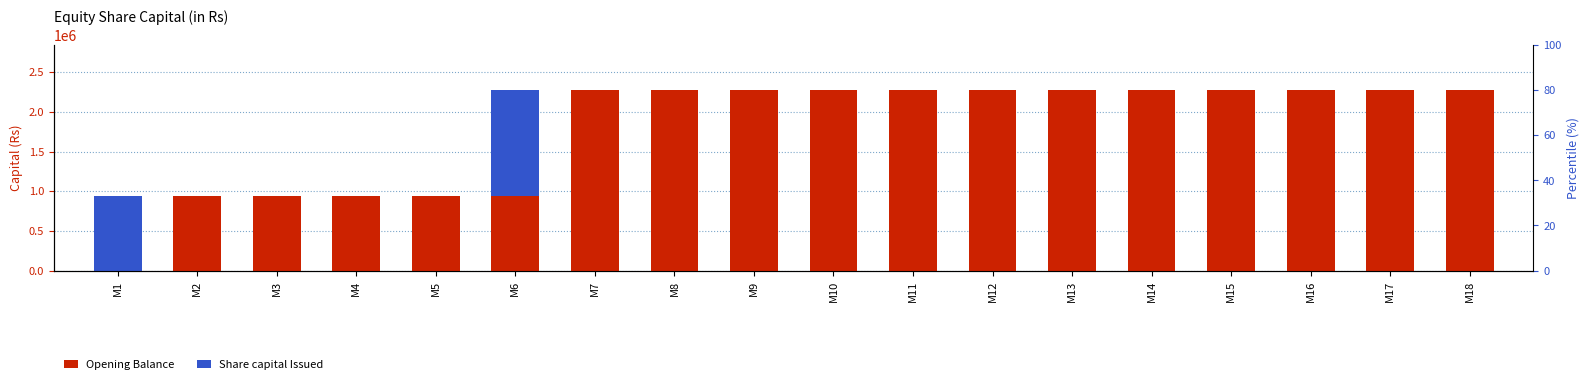

List the series in order of their peak value, lowest first.

Share capital Issued, Opening Balance